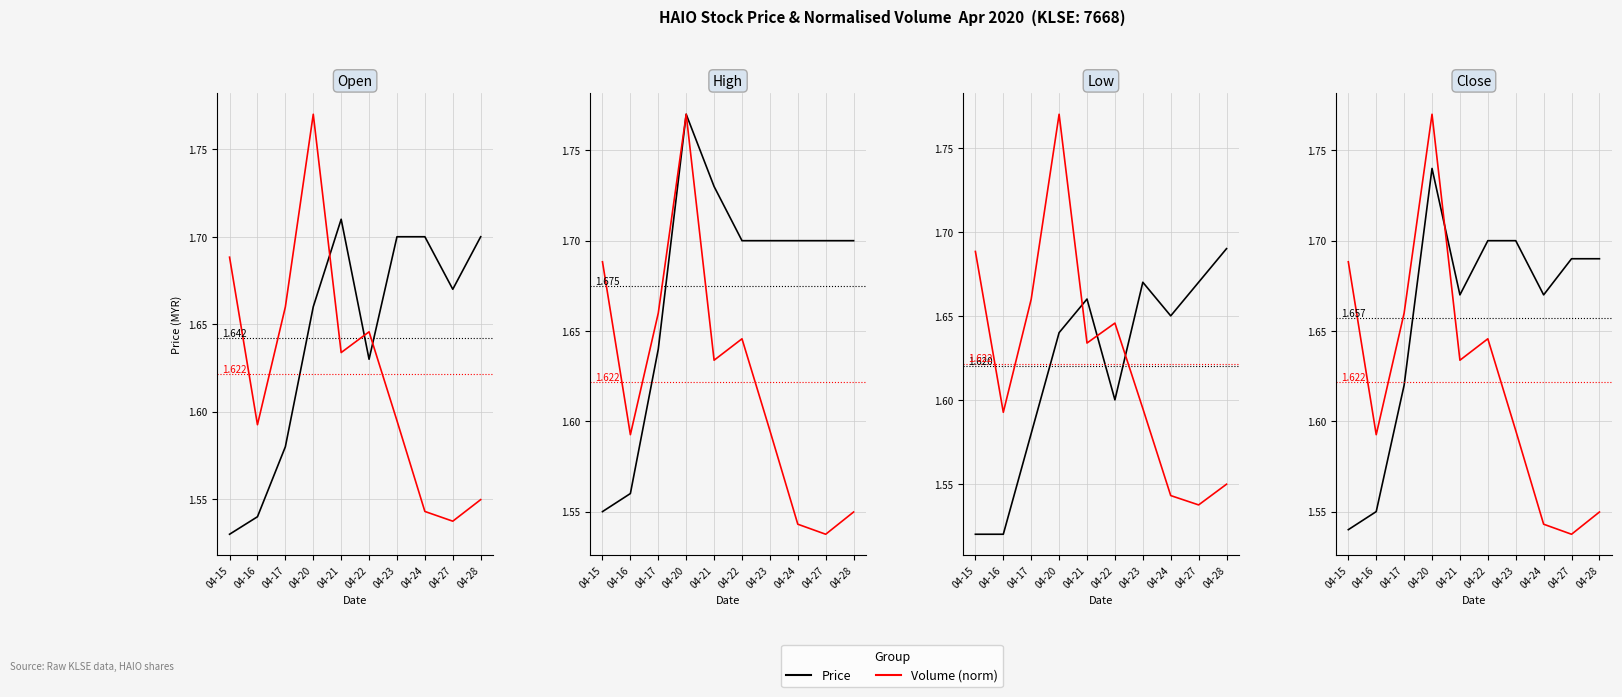

Read the Price value at 04-23.

1.7